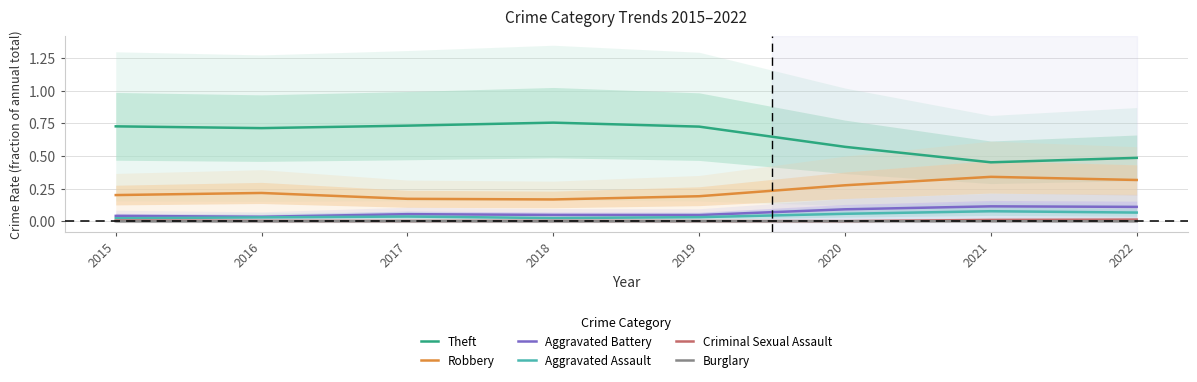

Reading left to right, extract all data points from this chart.

Theft: 2015=0.7	2016=0.7	2017=0.7	2018=0.8	2019=0.7	2020=0.6	2021=0.5	2022=0.5
Robbery: 2015=0.2	2016=0.2	2017=0.2	2018=0.2	2019=0.2	2020=0.3	2021=0.3	2022=0.3
Aggravated Battery: 2015=0.0	2016=0.0	2017=0.1	2018=0.0	2019=0.0	2020=0.1	2021=0.1	2022=0.1
Aggravated Assault: 2015=0.0	2016=0.0	2017=0.0	2018=0.0	2019=0.0	2020=0.1	2021=0.1	2022=0.1
Criminal Sexual Assault: 2015=0.0	2016=0.0	2017=0.0	2018=0.0	2019=0.0	2020=0.0	2021=0.0	2022=0.0
Burglary: 2015=0.0	2016=0.0	2017=0.0	2018=0.0	2019=0.0	2020=0.0	2021=0.0	2022=0.0